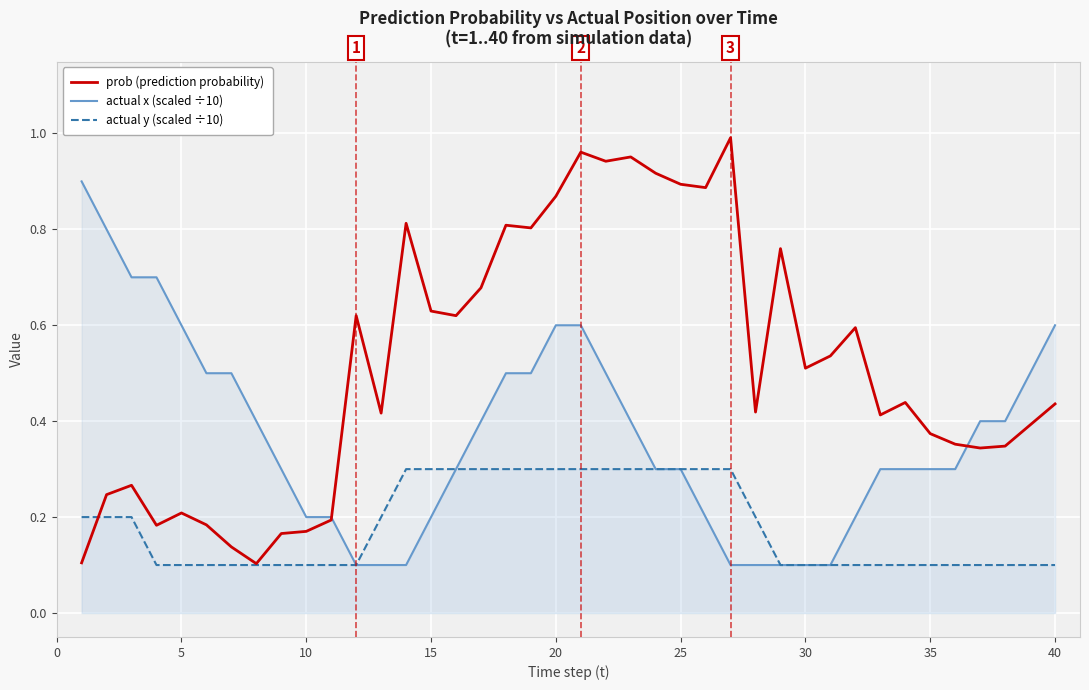

Is it true that actual y (scaled ÷10) equals 0.2 at 40?

False